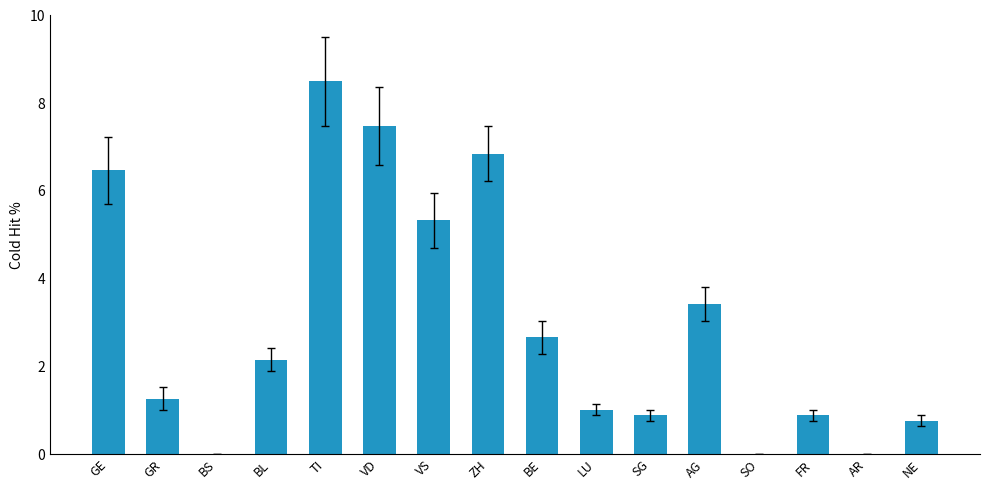

What is the sum of all values?

47.7